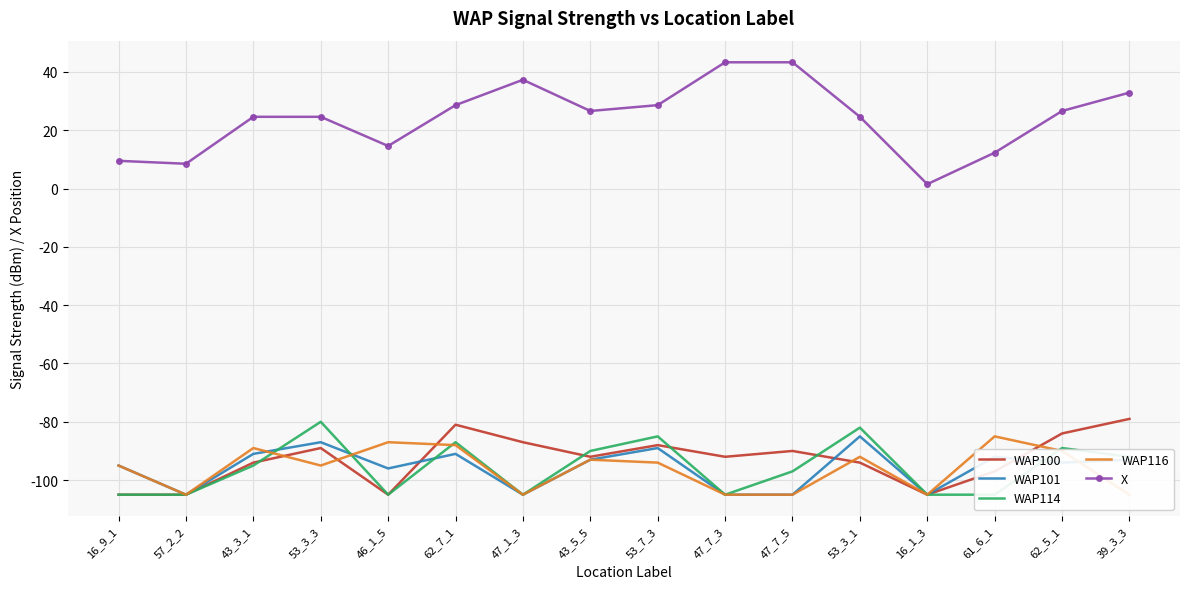

Where does the WAP100 series first go above -92?

53_3_3